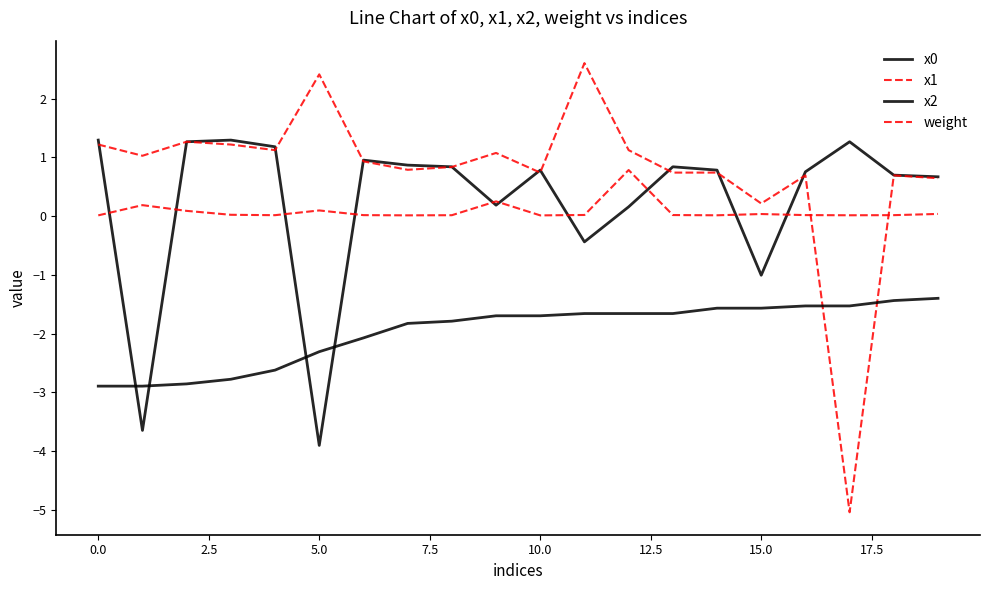

Does the chart display data point markers on the line(s)?

No